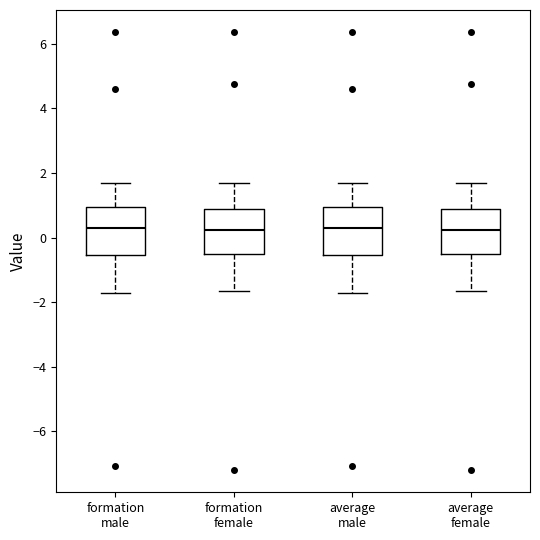

Reading left to right, transcribe this box plot: for each box, give where its median line is, the range the box spans, and where its two whiskers end, as read against the y-axis. The values are not printed on the chart, so give them approximately, as read against the axis.

formation male: median 0.2, box -0.6 to 1.0, whiskers -1.8 to 1.6
formation female: median 0.2, box -0.4 to 0.8, whiskers -1.6 to 1.6
average male: median 0.2, box -0.6 to 1.0, whiskers -1.8 to 1.6
average female: median 0.2, box -0.4 to 0.8, whiskers -1.6 to 1.6